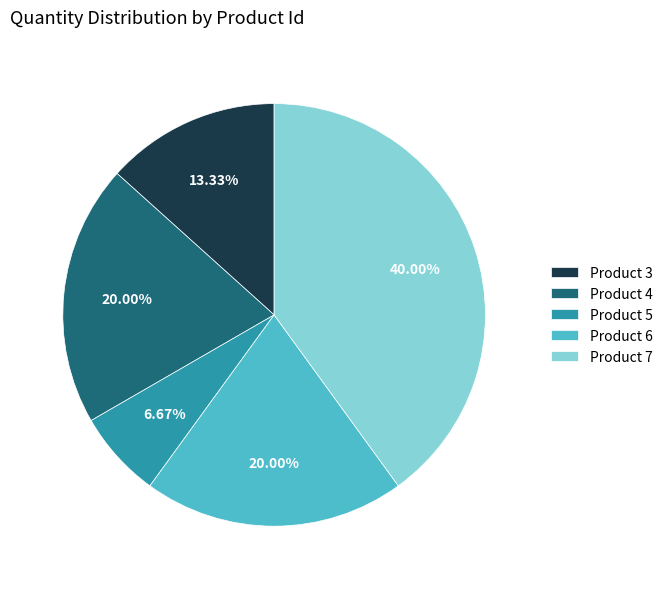

Approximately how many times larger is the value at Product 6 compared to Product 7?

0.5